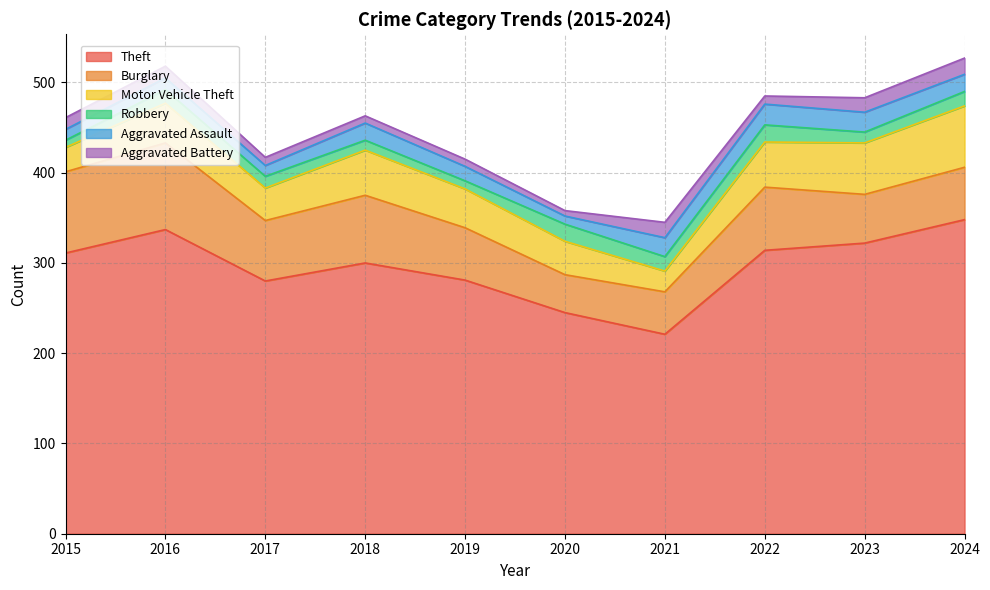

True or false: Aggravated Battery and Aggravated Assault intersect in this chart.

False